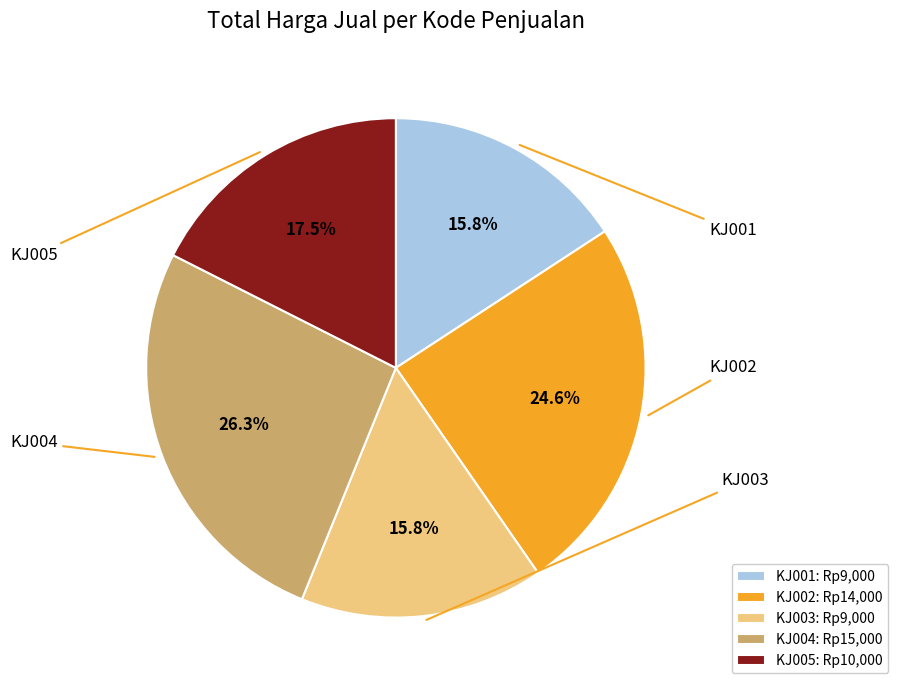

Count the number of slices in the pie.

5